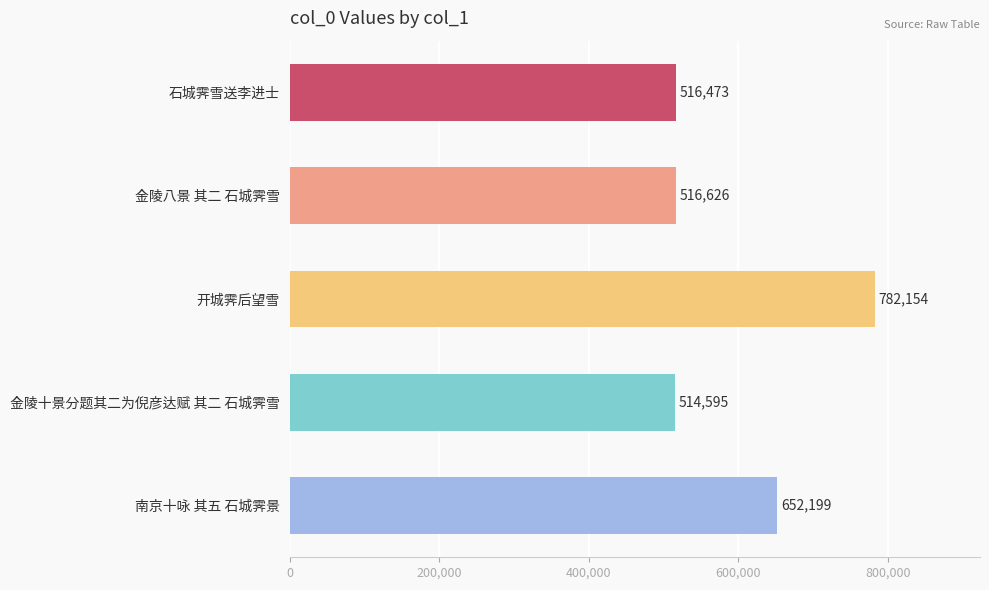

Rank the categories by value from lowest to highest.

金陵十景分题其二为倪彦达赋 其二 石城霁雪, 石城霁雪送李进士, 金陵八景 其二 石城霁雪, 南京十咏 其五 石城霁景, 开城霁后望雪